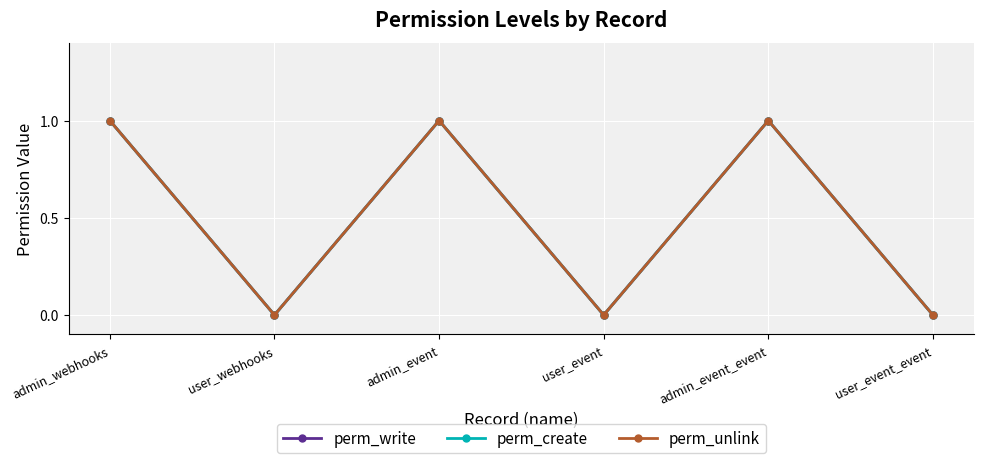

Reading left to right, extract all data points from this chart.

perm_write: 1	0	1	0	1	0
perm_create: 1	0	1	0	1	0
perm_unlink: 1	0	1	0	1	0